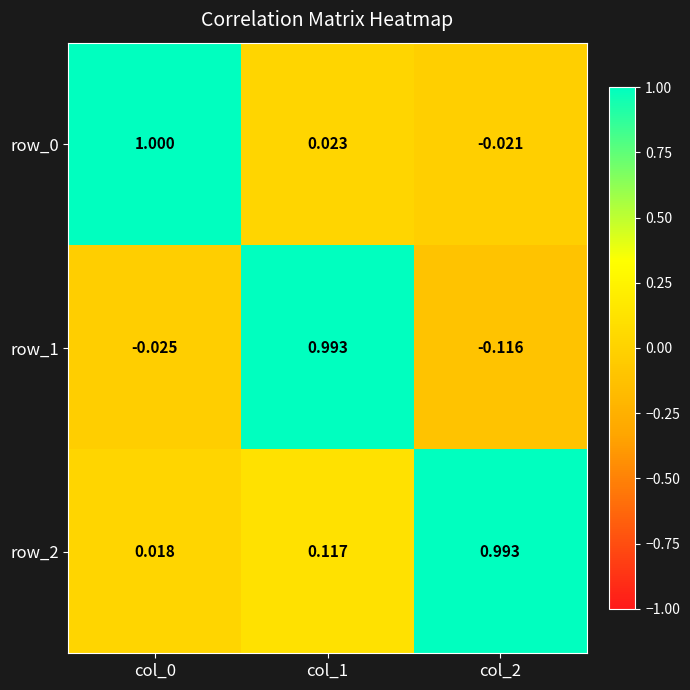

The value of row_1 at col_1 is 1.5. True or false?

False